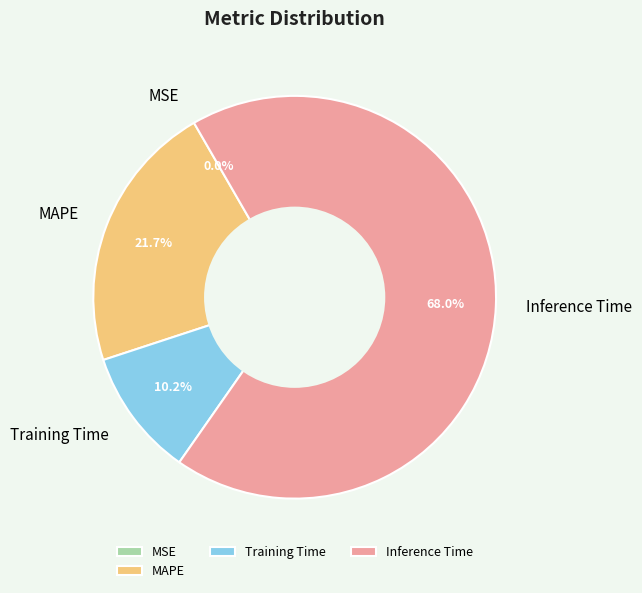

True or false: Inference Time accounts for 81% of the total.

False